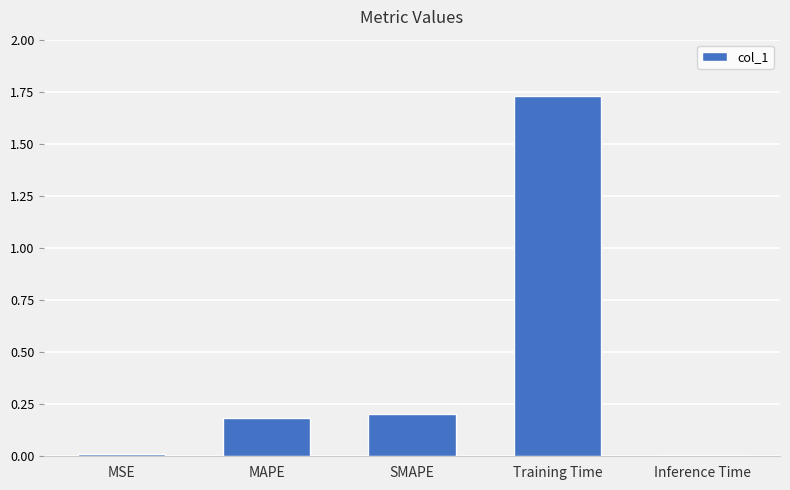

True or false: the data shows 0.0 at MSE.

True